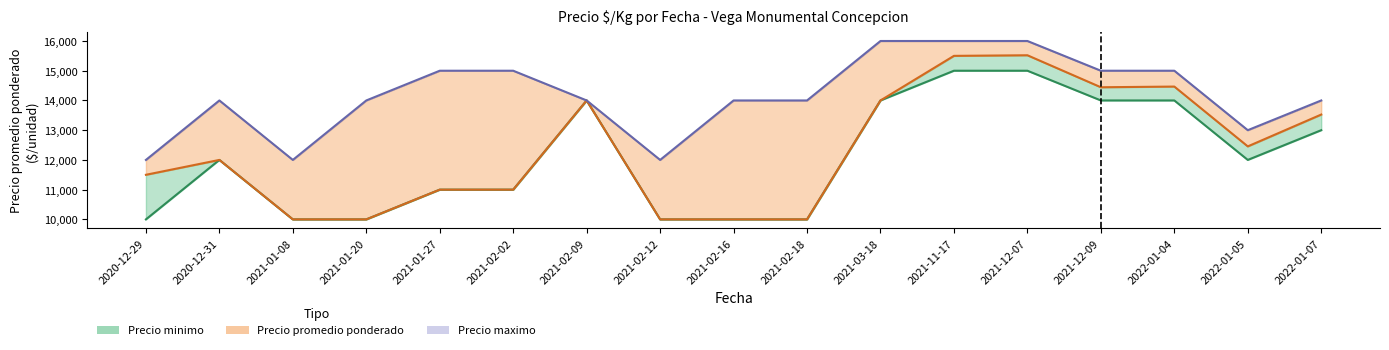

What is the minimum value shown in the chart?

10000